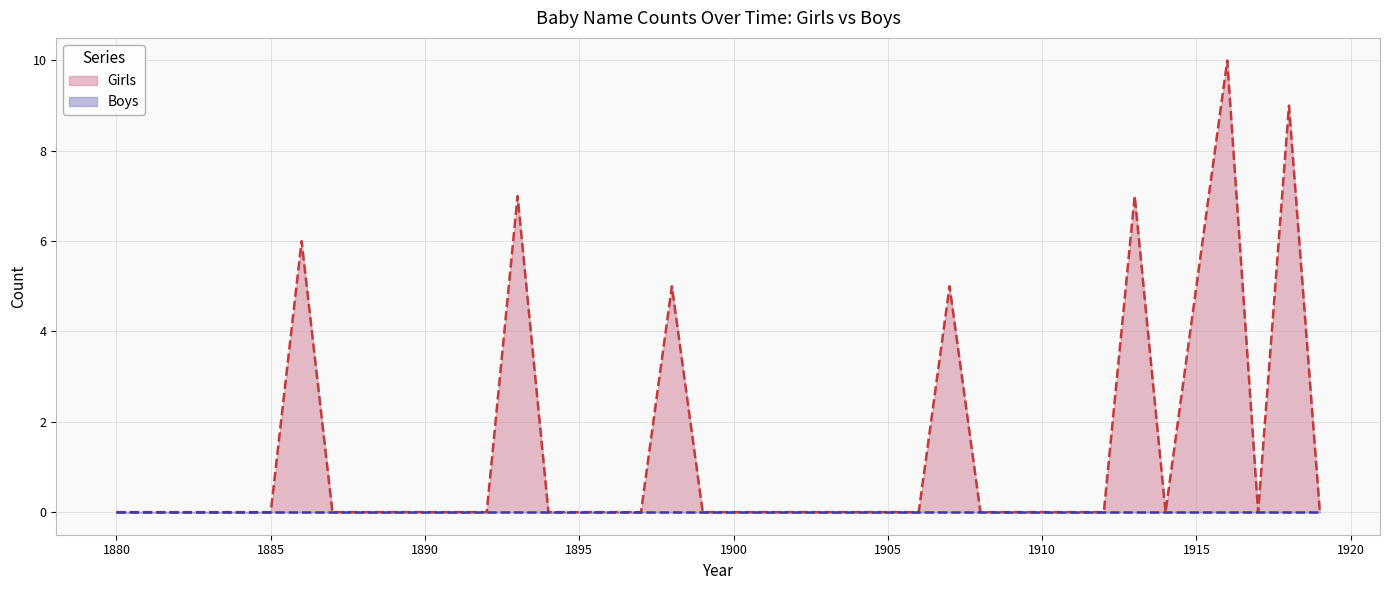

True or false: Boys and Girls cross at least once.

False